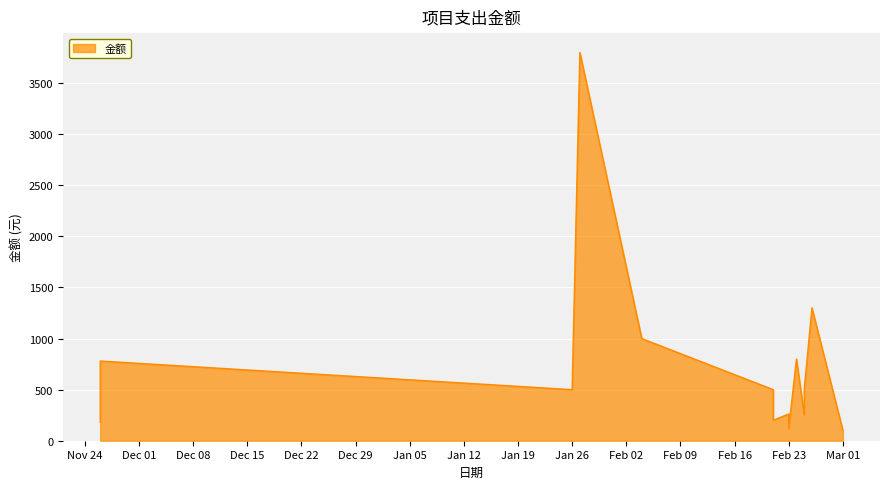

What is the difference between the maximum and minimum values?

3700.0